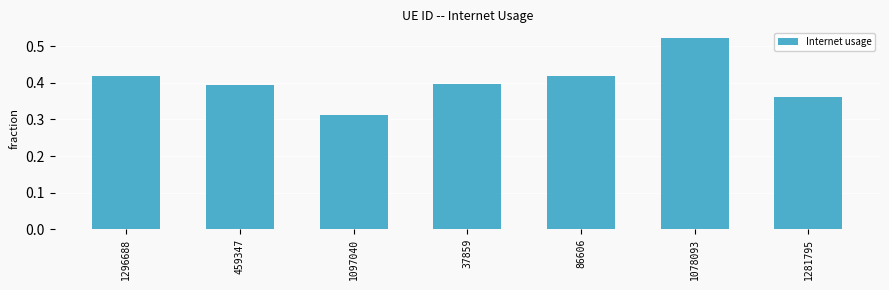

What is the label of the 5th bar from the right?

1097040